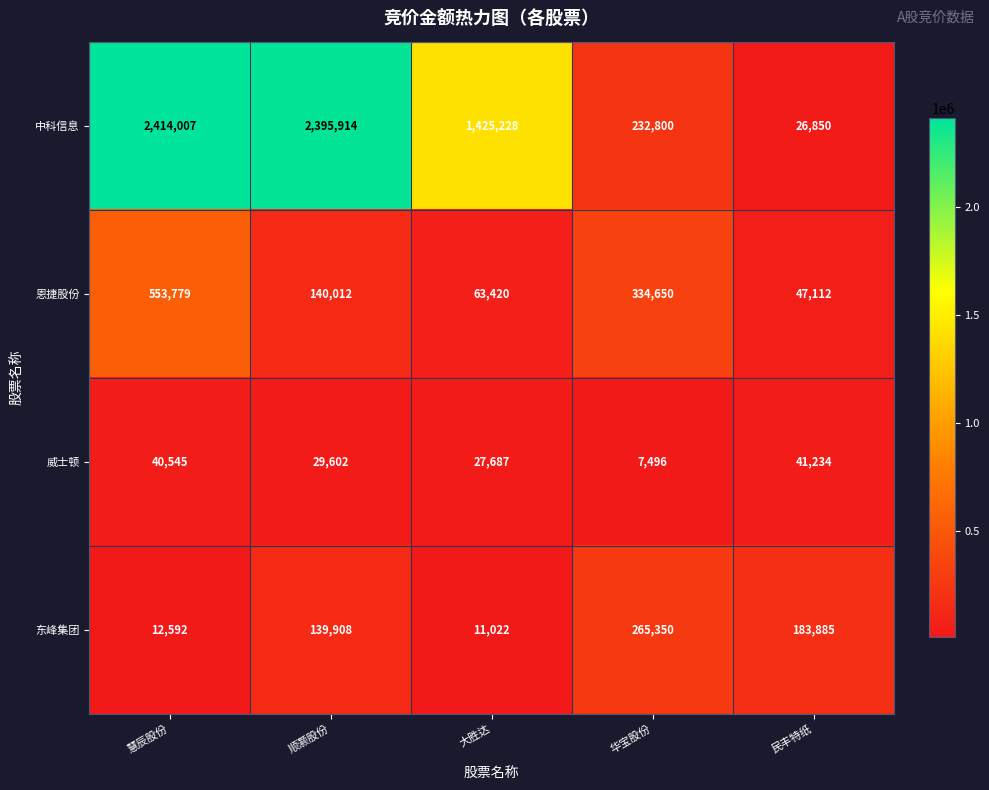

Reading left to right, what are all the values shown in this chart?

中科信息: 慧辰股份=2414007	顺灏股份=2395914	大胜达=1425228	华宝股份=232800	民丰特纸=26850
恩捷股份: 慧辰股份=553779	顺灏股份=140012	大胜达=63420	华宝股份=334650	民丰特纸=47112
威士顿: 慧辰股份=40545	顺灏股份=29602	大胜达=27687	华宝股份=7496	民丰特纸=41234
东峰集团: 慧辰股份=12592	顺灏股份=139908	大胜达=11022	华宝股份=265350	民丰特纸=183885